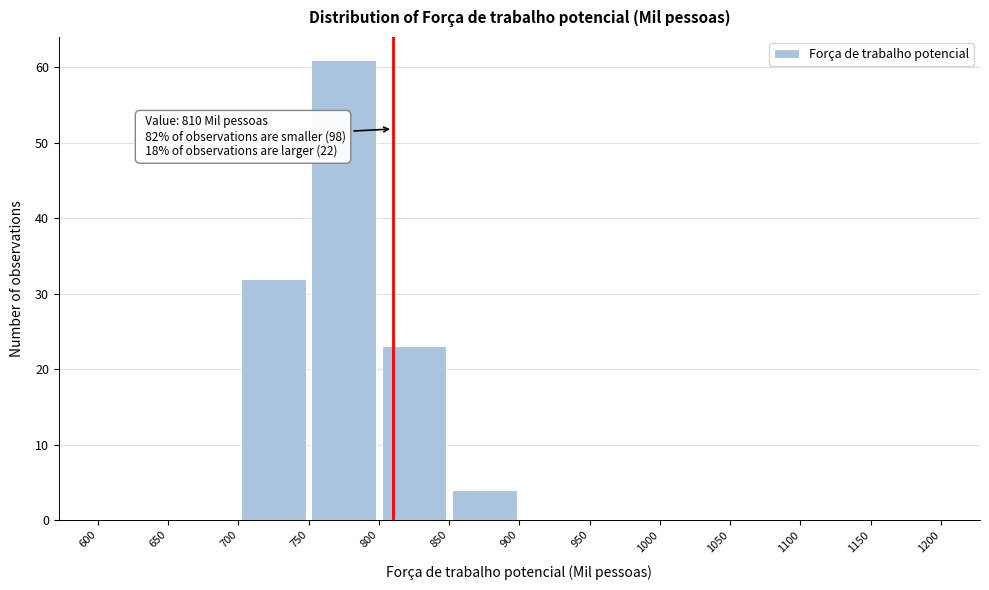

Which range on the x-axis has the tallest bar?

750 to 800